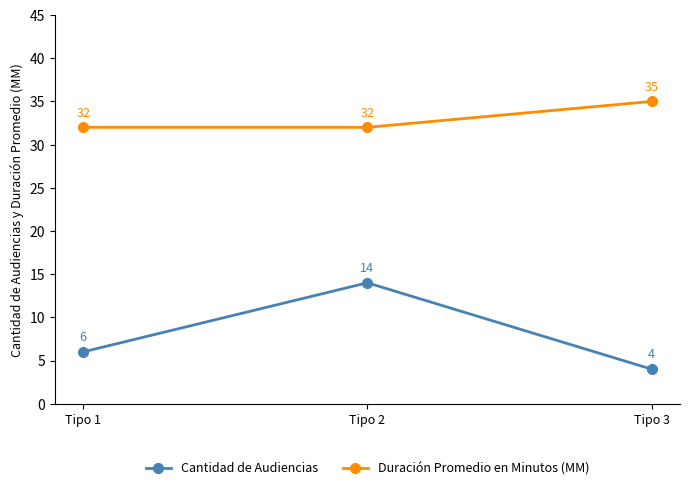

What is the spread (max minus min) of values at Tipo 3?

31